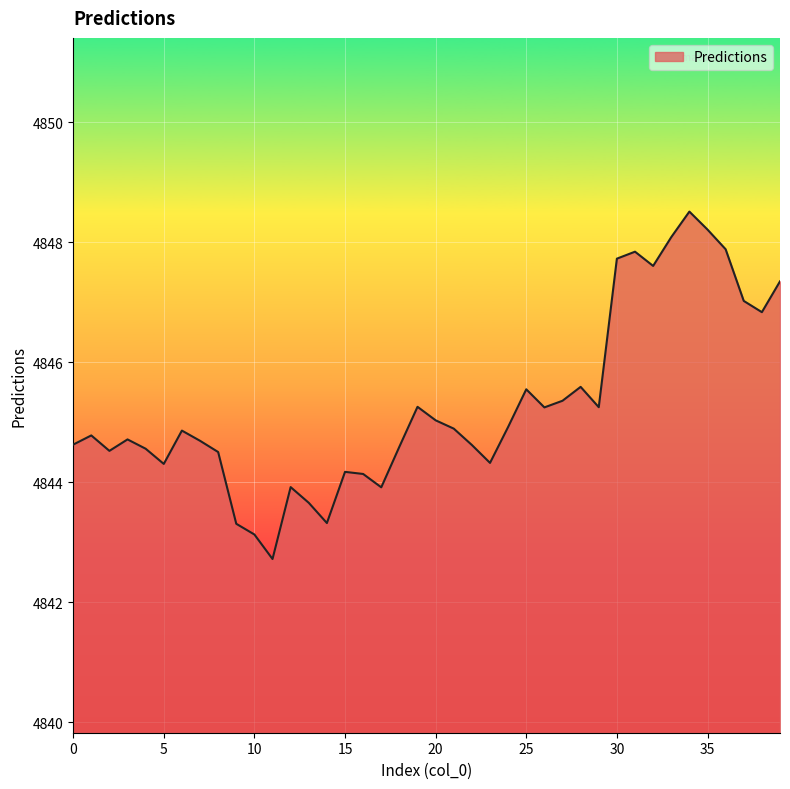

What is the maximum value shown in the chart?

4848.5